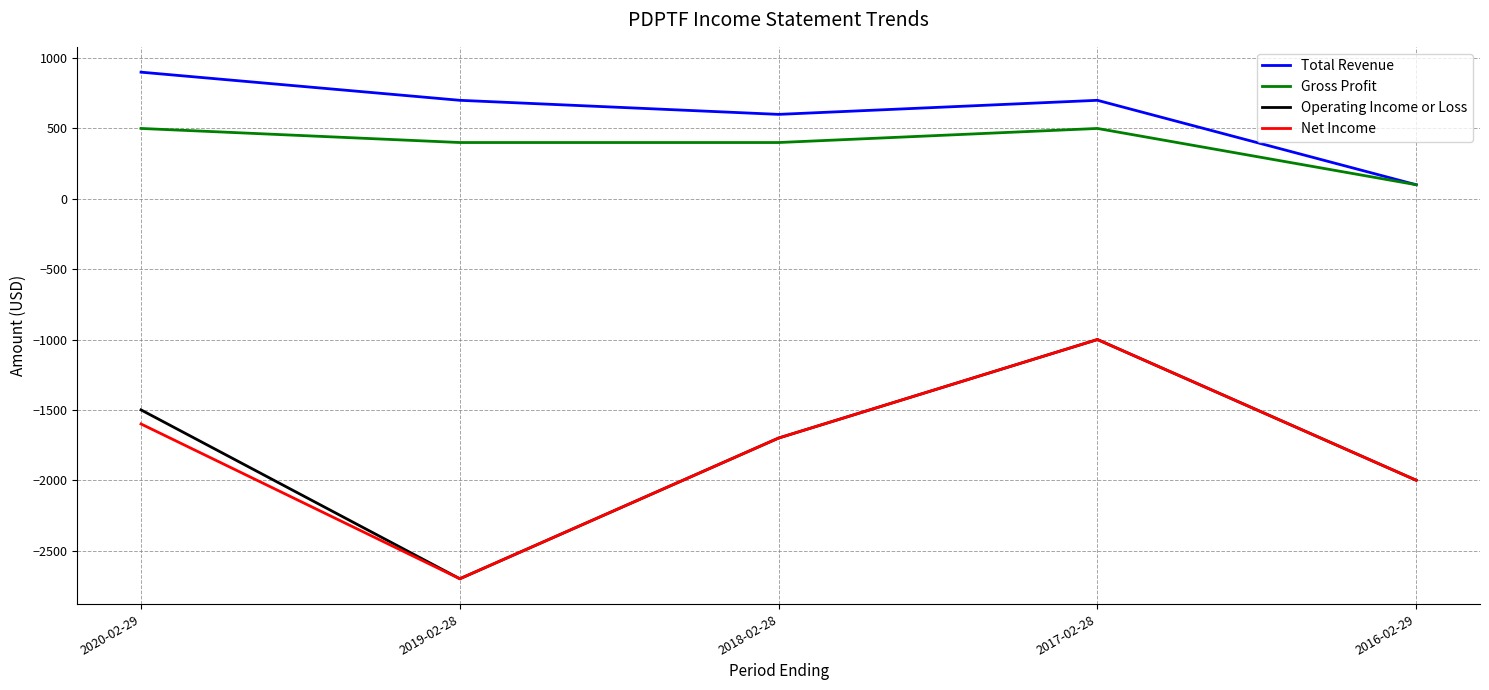

Is the value of Total Revenue at 2020-02-29 greater than the value of Gross Profit at 2016-02-29?

Yes